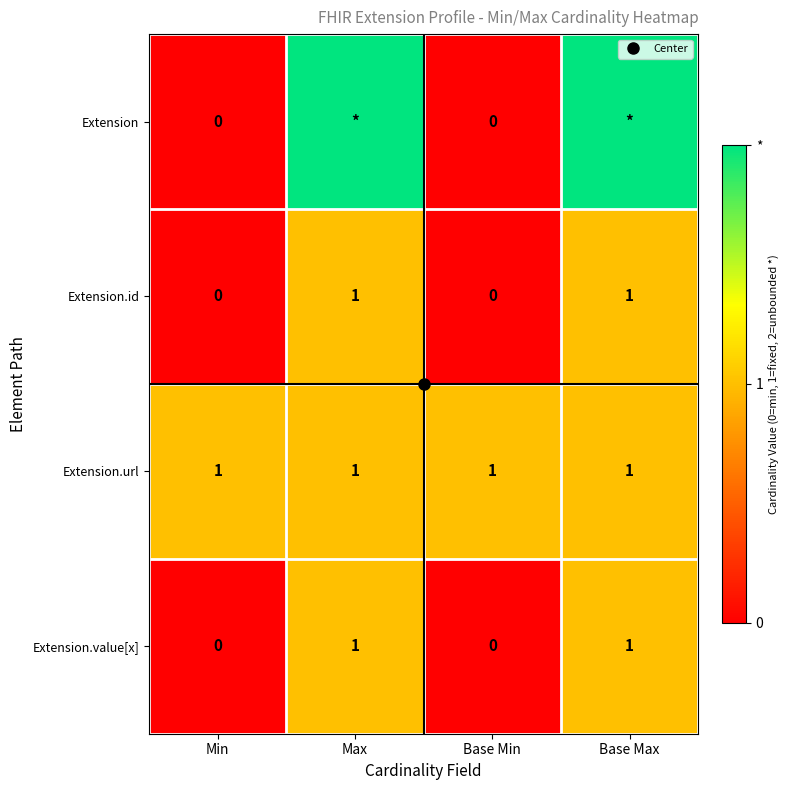

Which series has the widest spread of values?

Extension